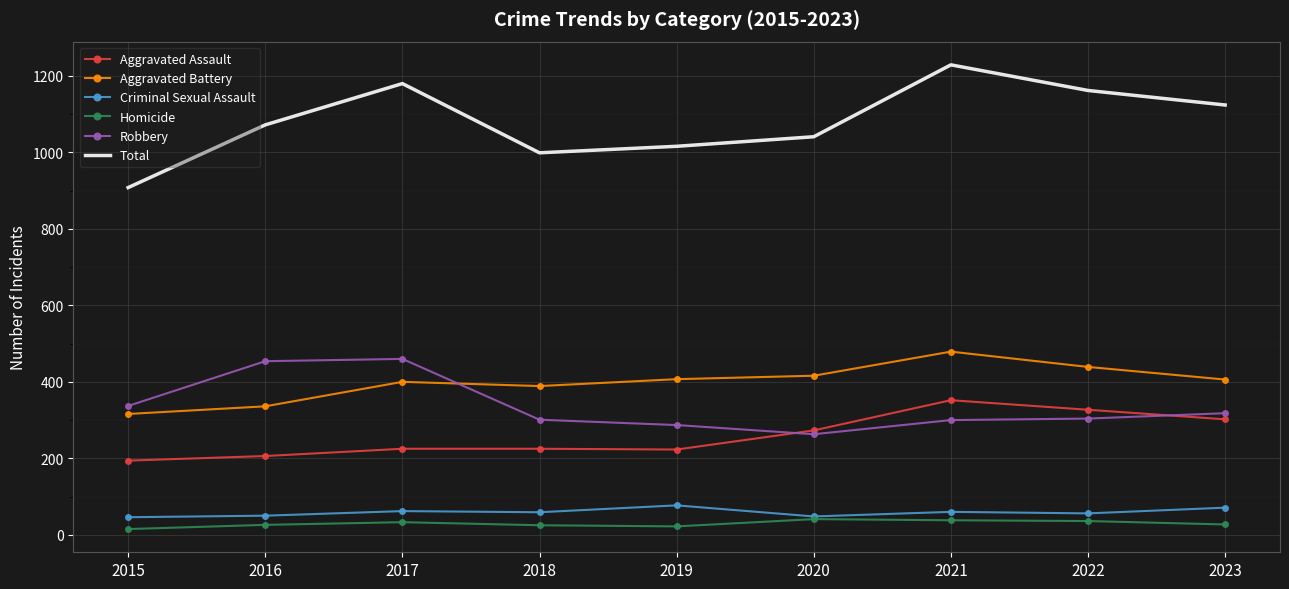

How many series are shown in this chart?

6